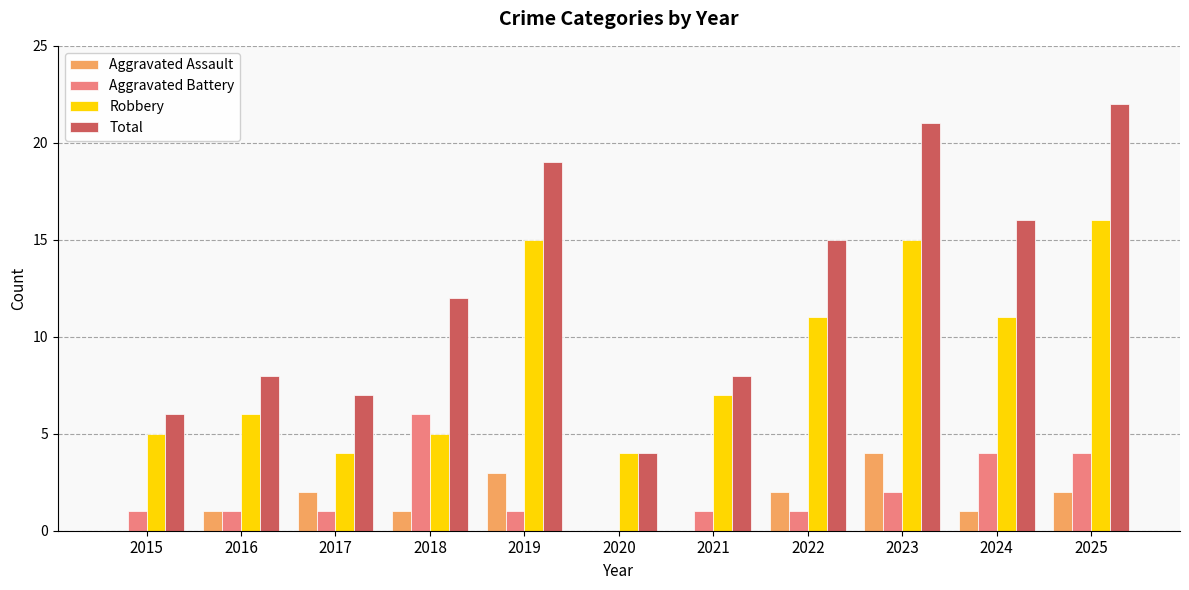

At which label does Robbery reach its peak?

2025